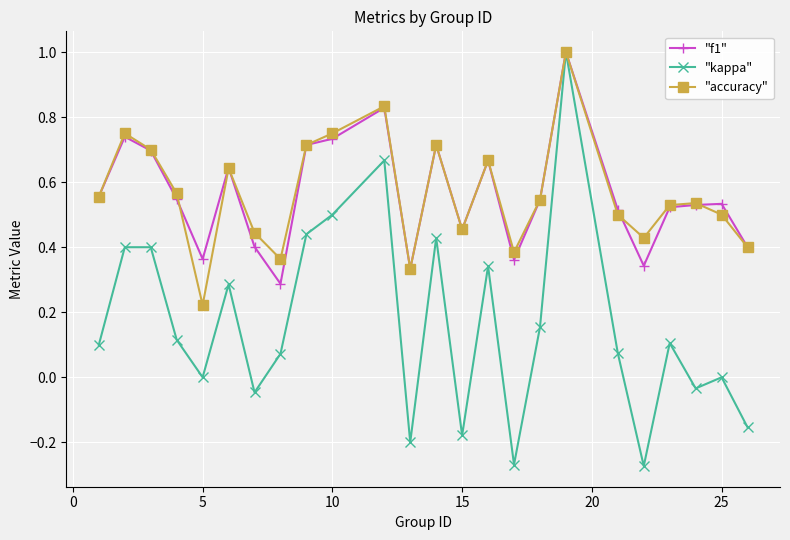

What is the highest value of the "kappa" series?

1.0